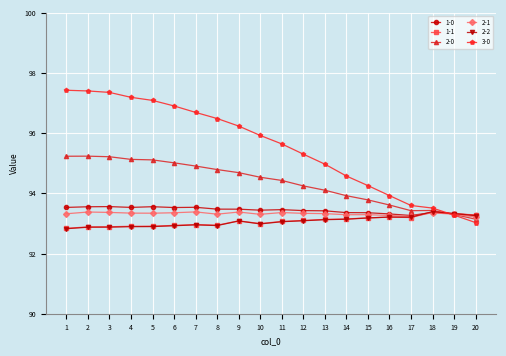

The 1-1 series shows 93.1 at 11. True or false?

True